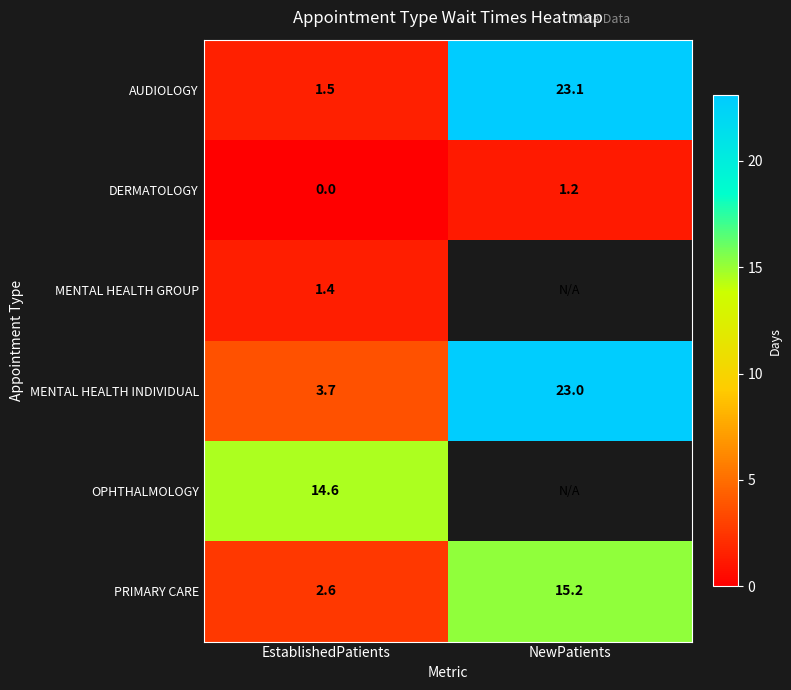

Between EstablishedPatients and NewPatients, which is larger?

NewPatients